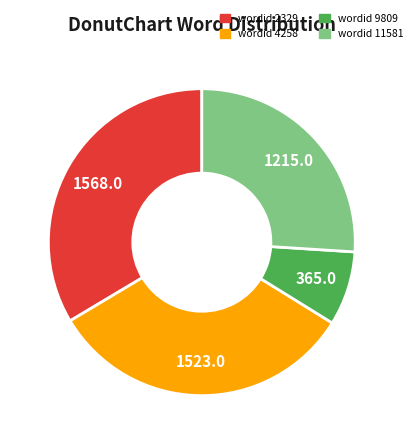

Is there any slice that represents more than half of the pie?

No